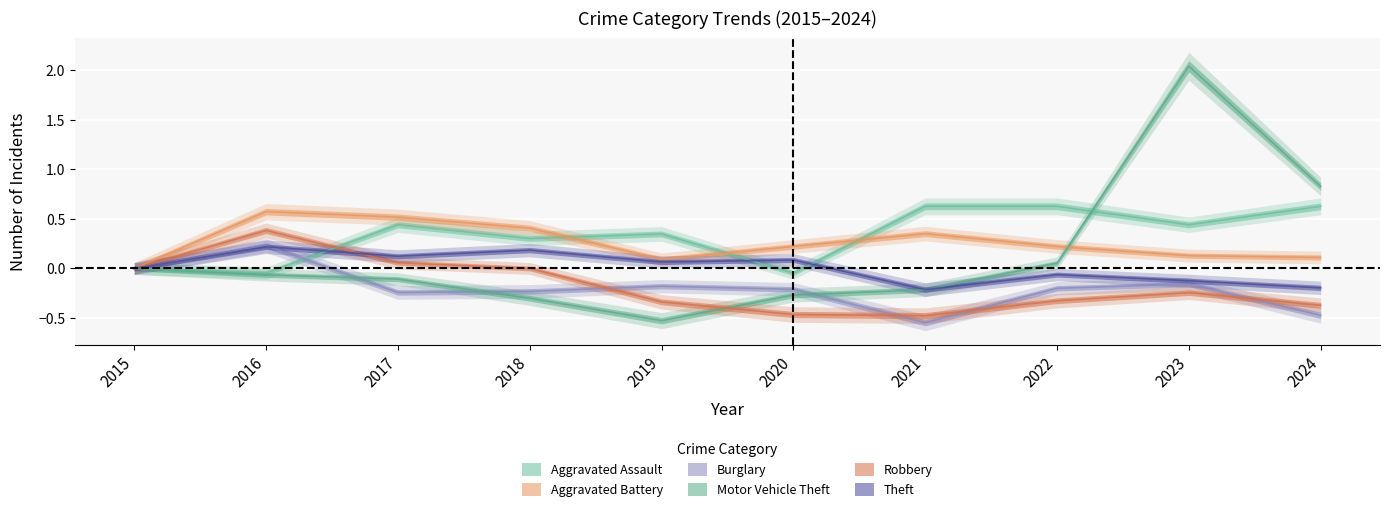

Which series has the largest total across all categories?

Aggravated Assault